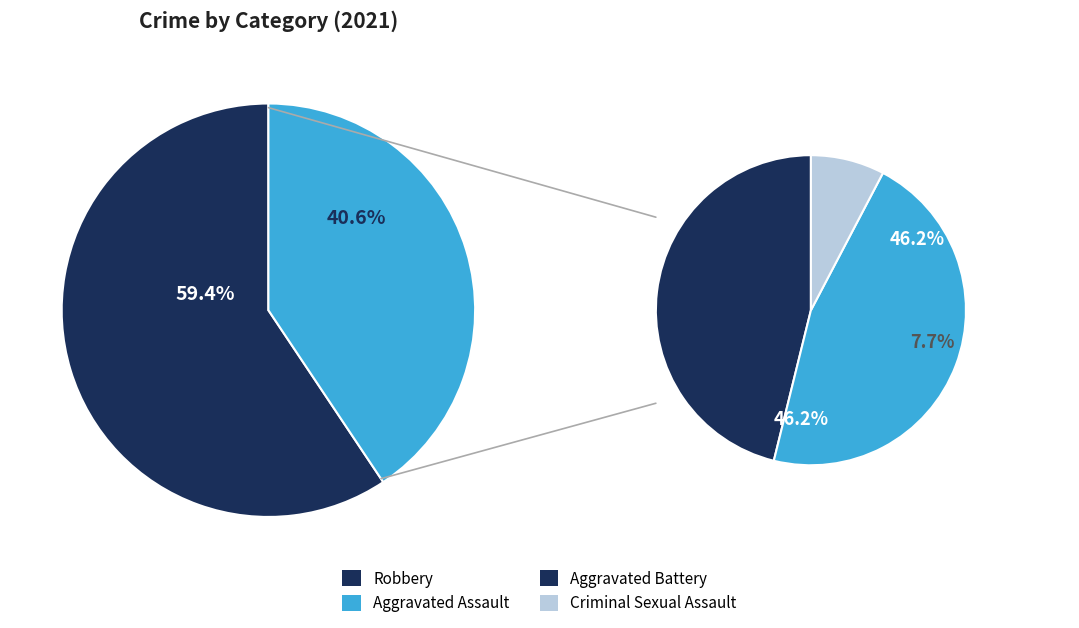

The Criminal Sexual Assault slice represents 14% of the pie. True or false?

False